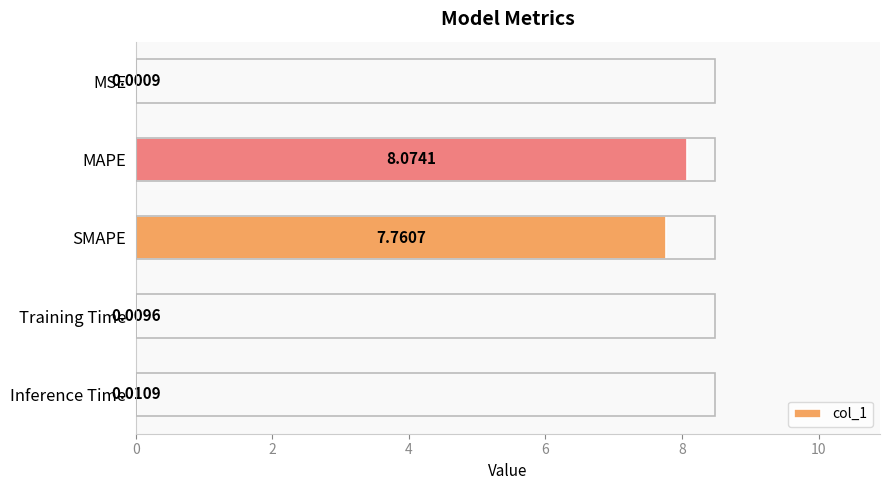

What is the change in value from SMAPE to Inference Time?

-7.7